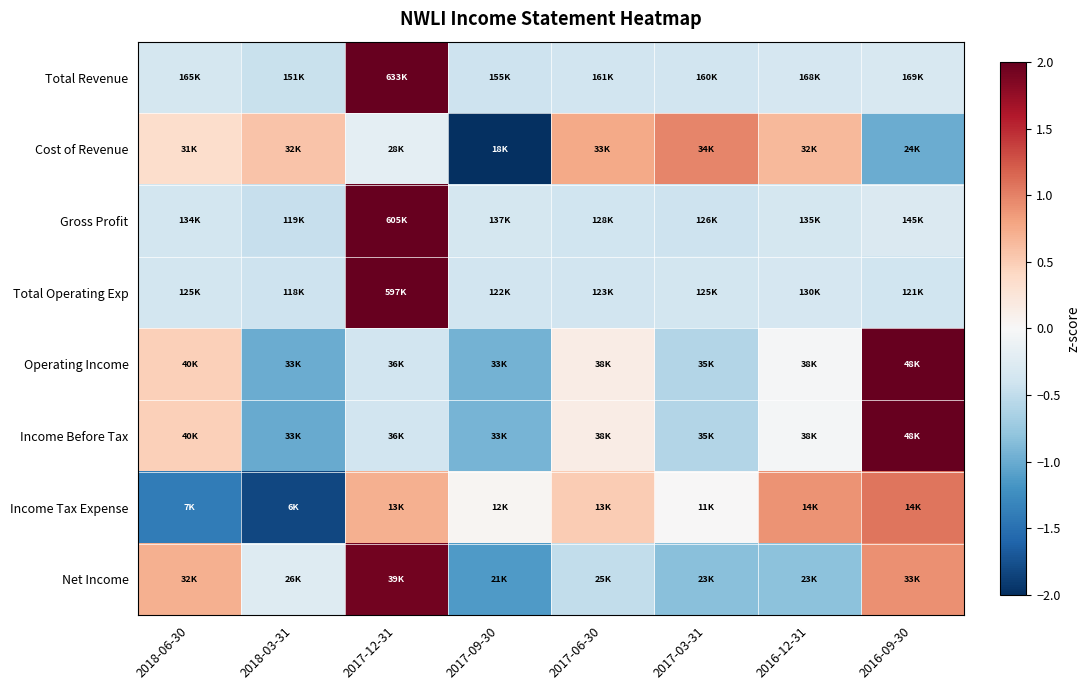

At how many categories does at least one series exceed -1?

8